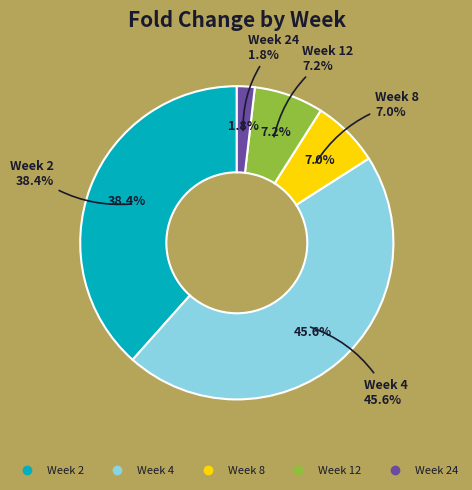

What percentage is the 4 slice, to the nearest percent?

46%